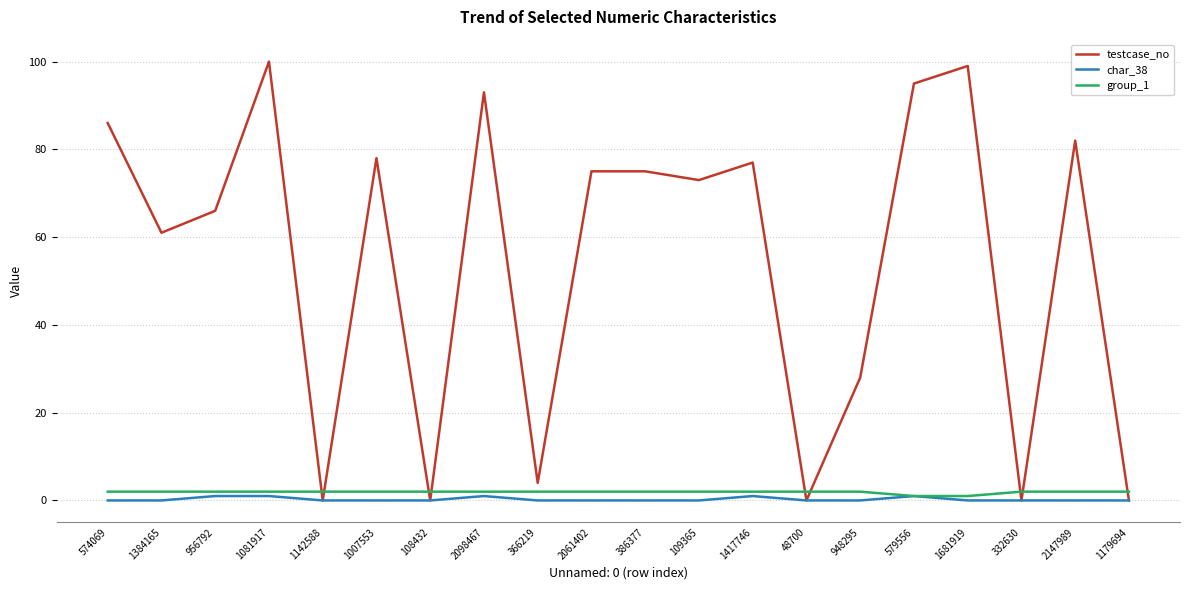

How many lines are shown in the chart?

3